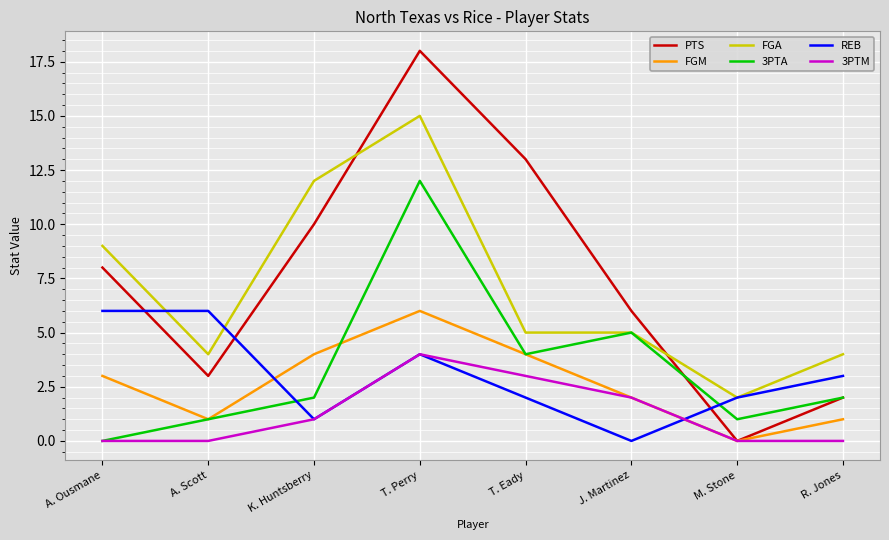

In PTS, how many points are lower than both neighbors (excluding endpoints)?

2